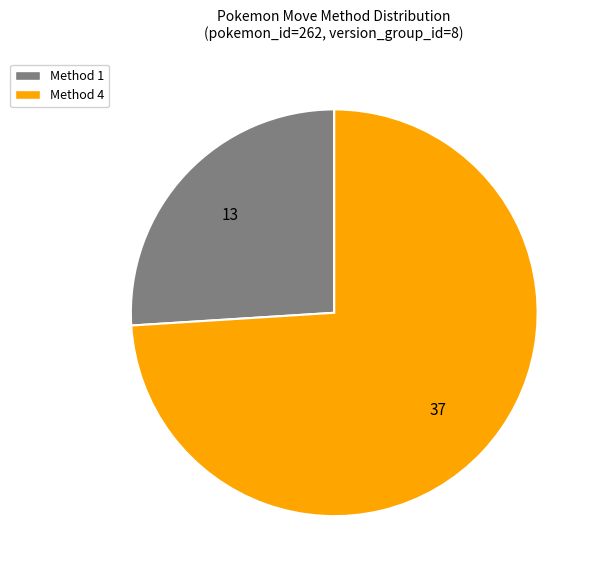

Count the number of slices in the pie.

2